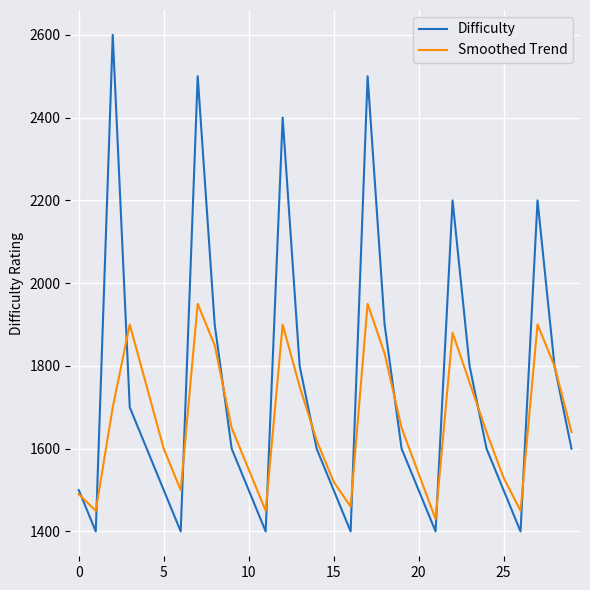

How many lines are shown in the chart?

2